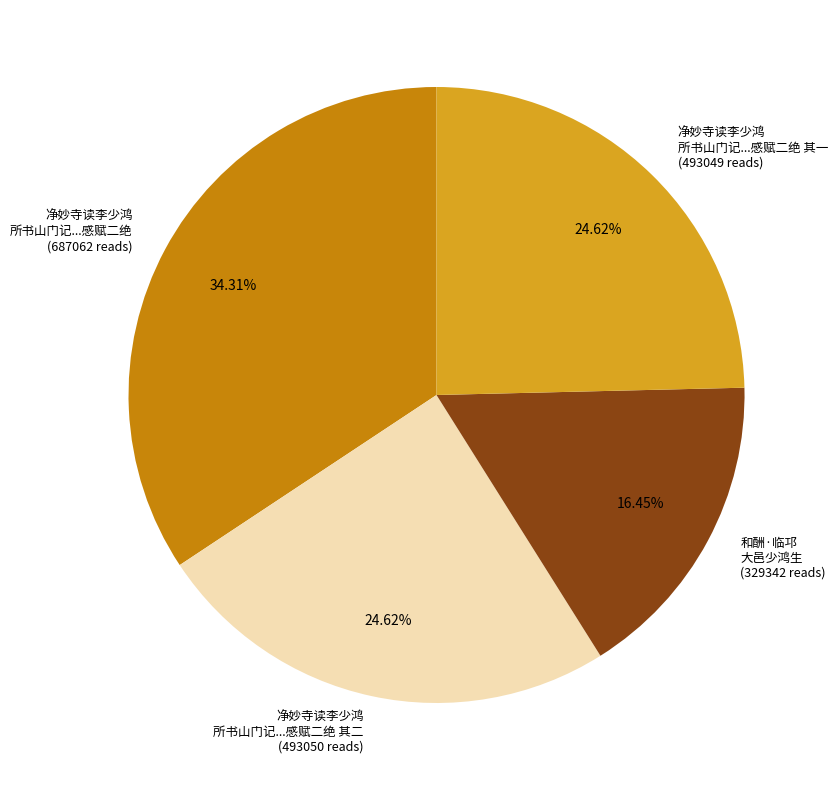

How many segments does this pie chart have?

4